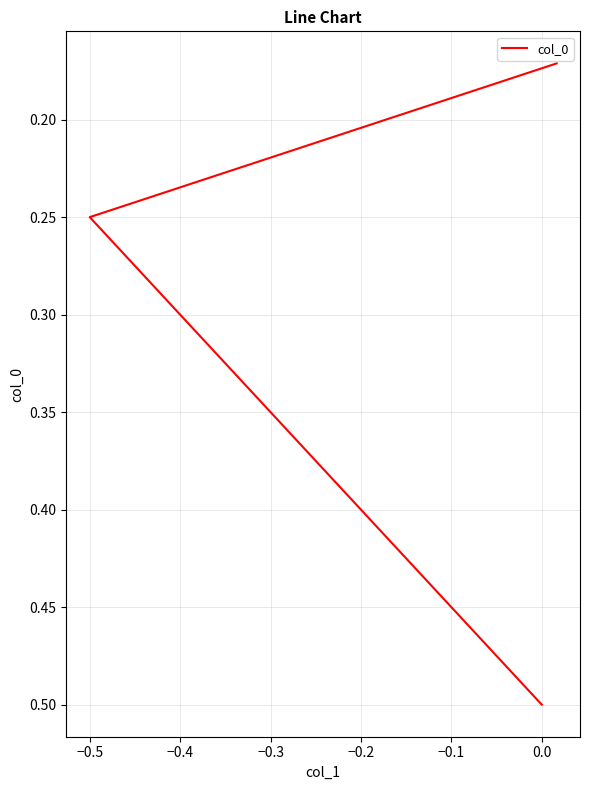

What is the greatest value displayed?

0.5